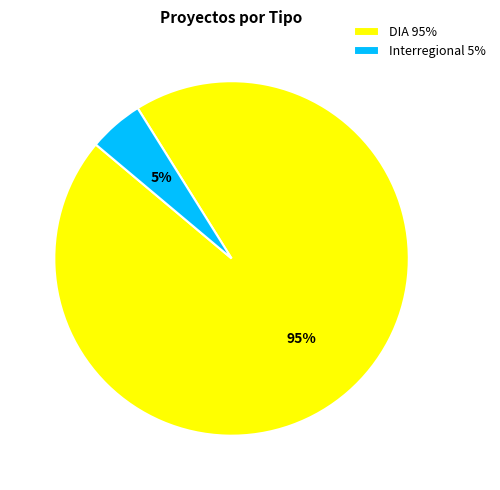

Is there a majority slice in this chart?

Yes